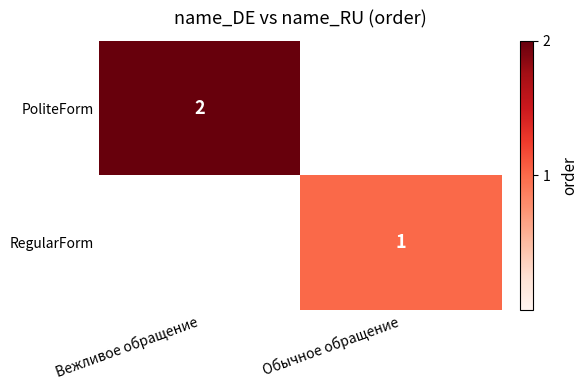

Between Обычное обращение and Вежливое обращение, which is larger?

Вежливое обращение